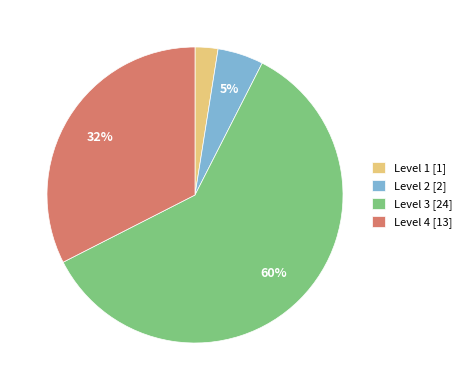

Is Level 3 the majority of the pie?

Yes